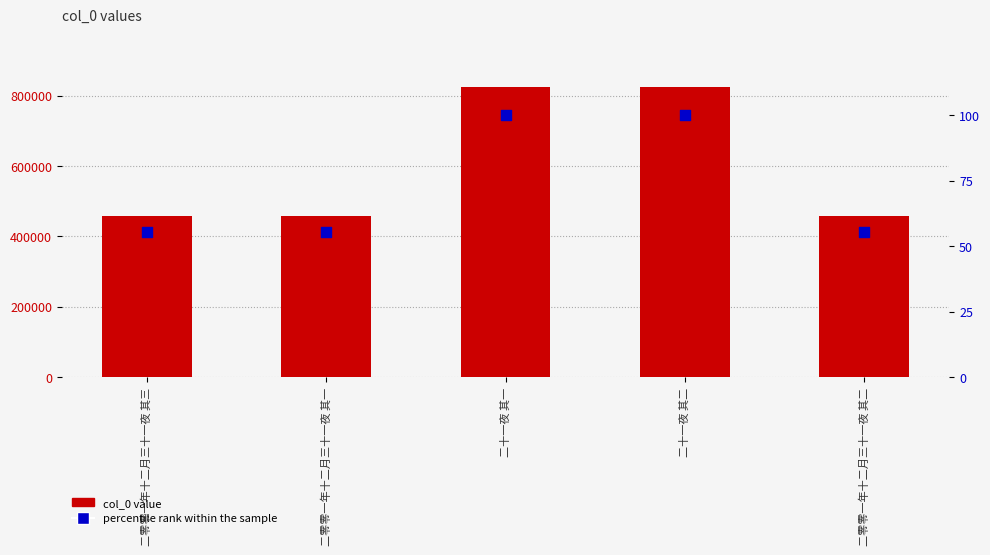

Which series contains the lowest Y value?

percentile rank within the sample